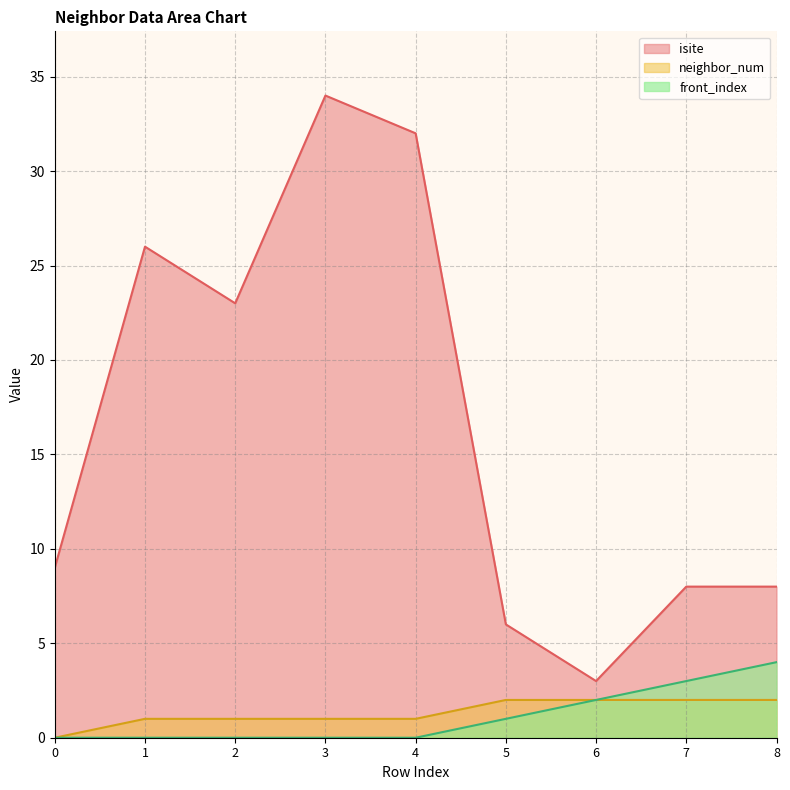

What is the difference between the maximum and minimum values in the neighbor_num series?

2